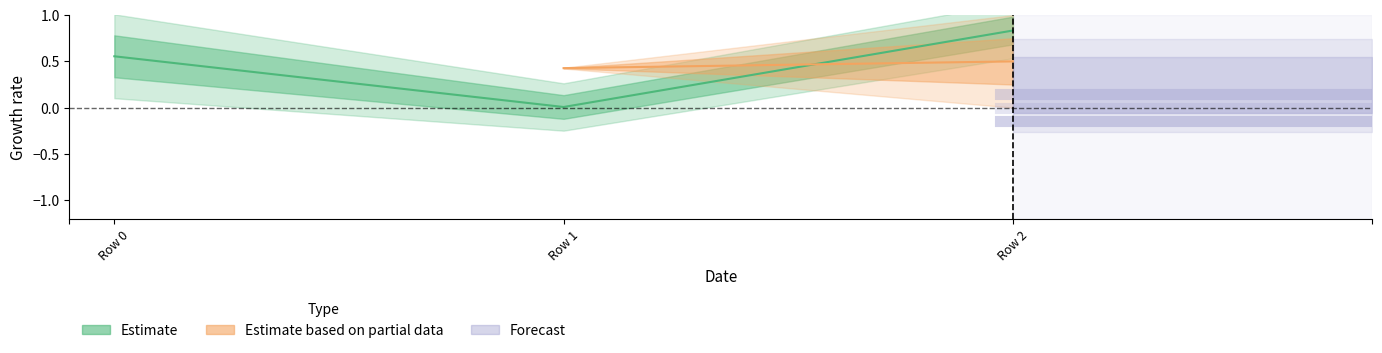

Count the number of data series in this chart.

3